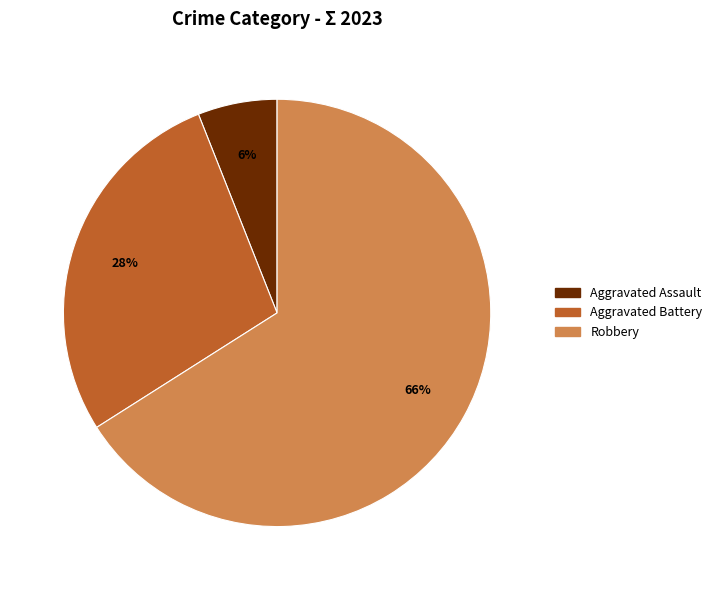

How many slices are in this pie chart?

3